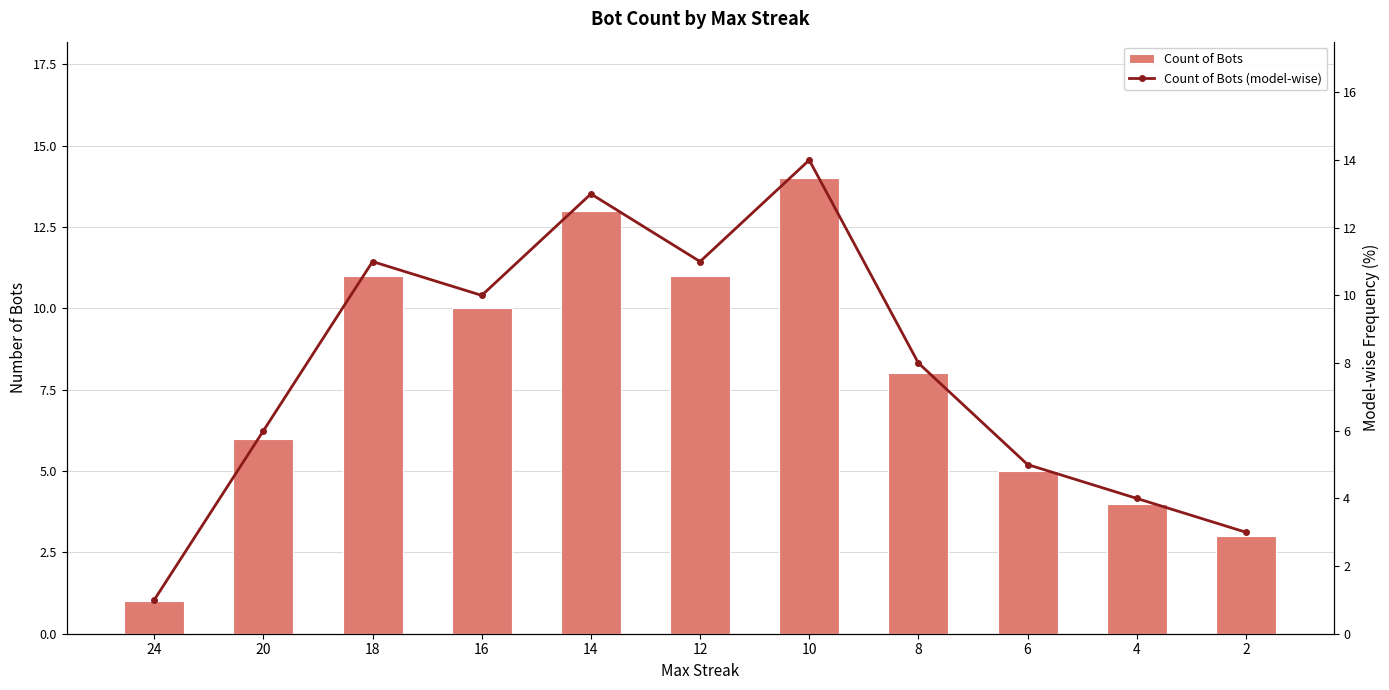

At which category is the sum across all series the highest?

10